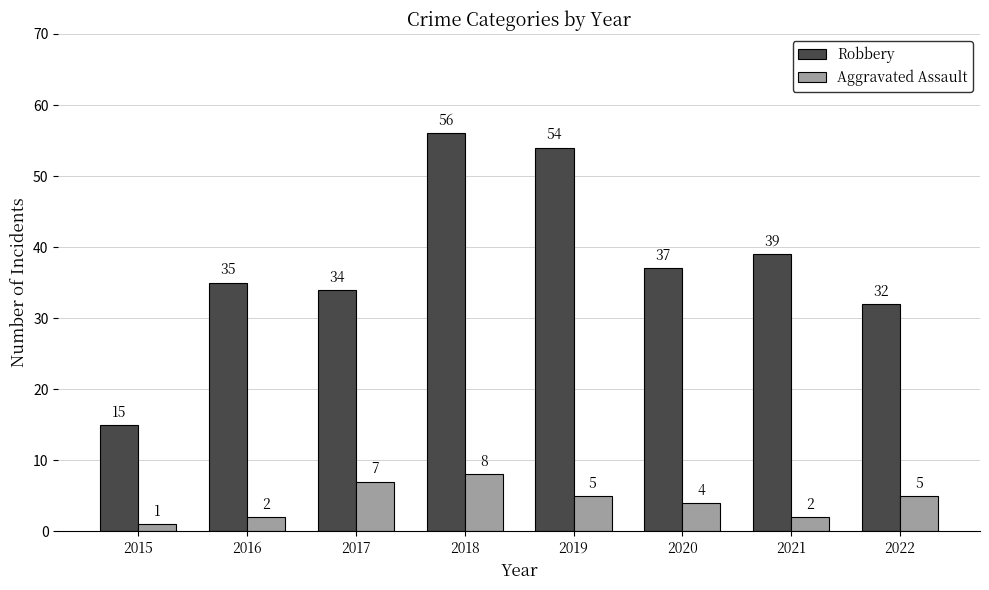

How many bars are there in total?

16